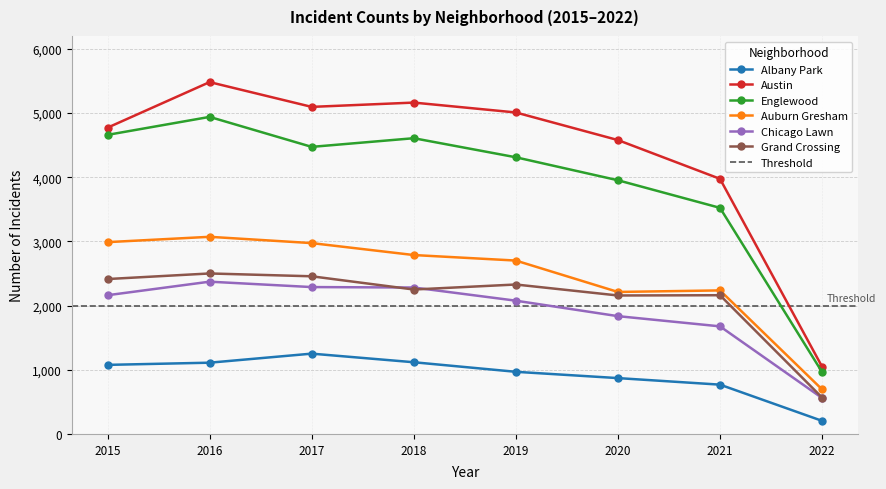

What are all the series names shown in the legend?

Albany Park, Austin, Englewood, Auburn Gresham, Chicago Lawn, Grand Crossing